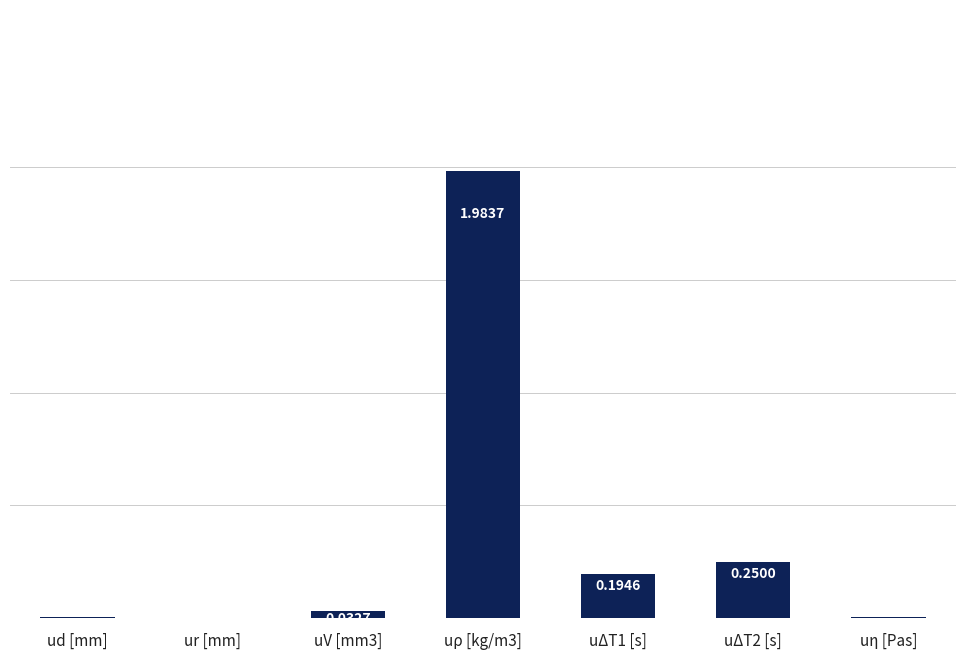

Where is the data nearest to the value 0?

ur [mm]